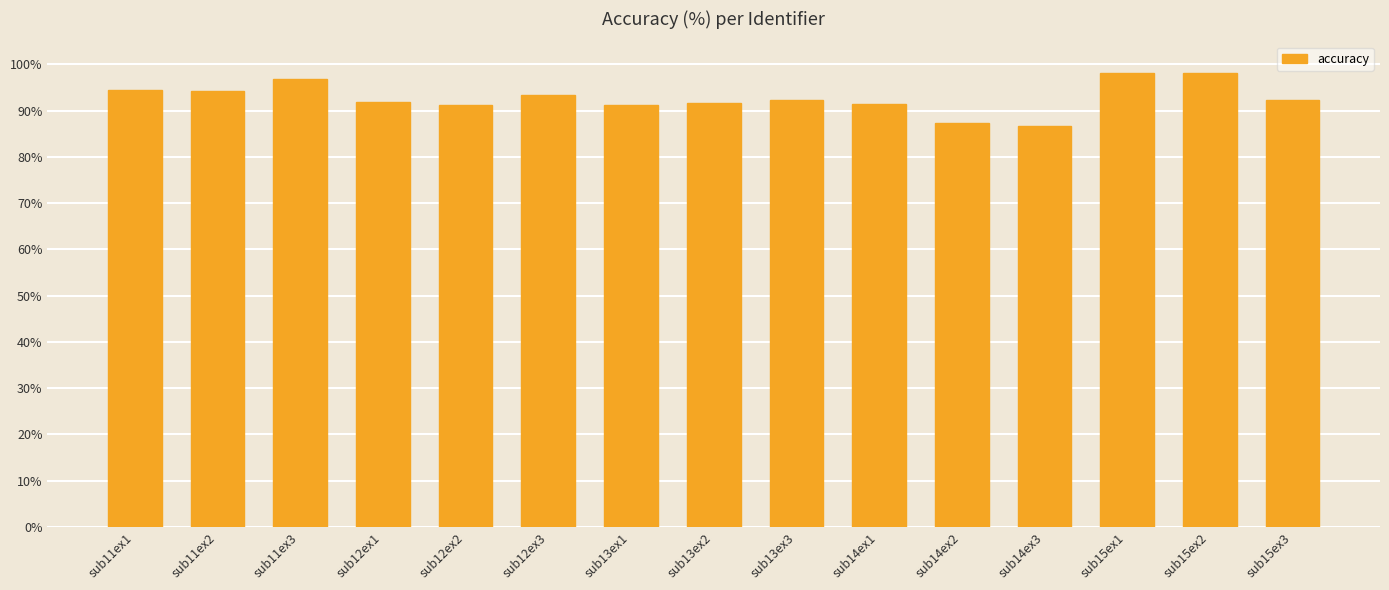

True or false: the data shows 96.9 at sub11ex3.

True